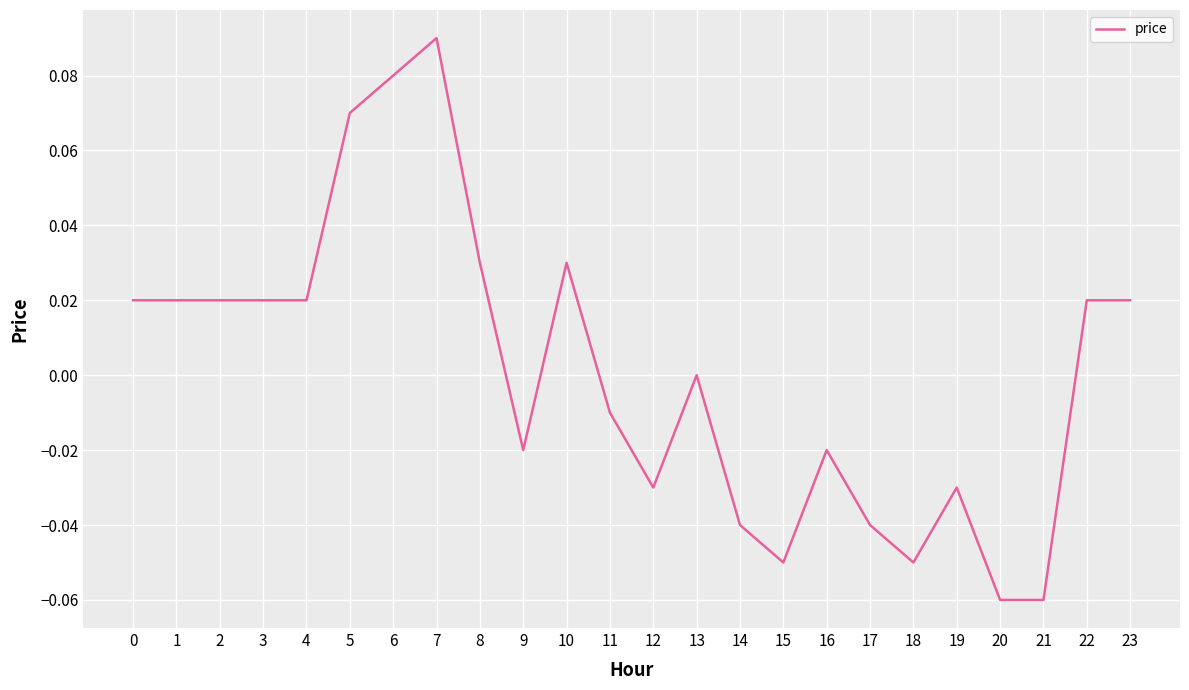

Is it true that the value at 0 is 0.0?

True